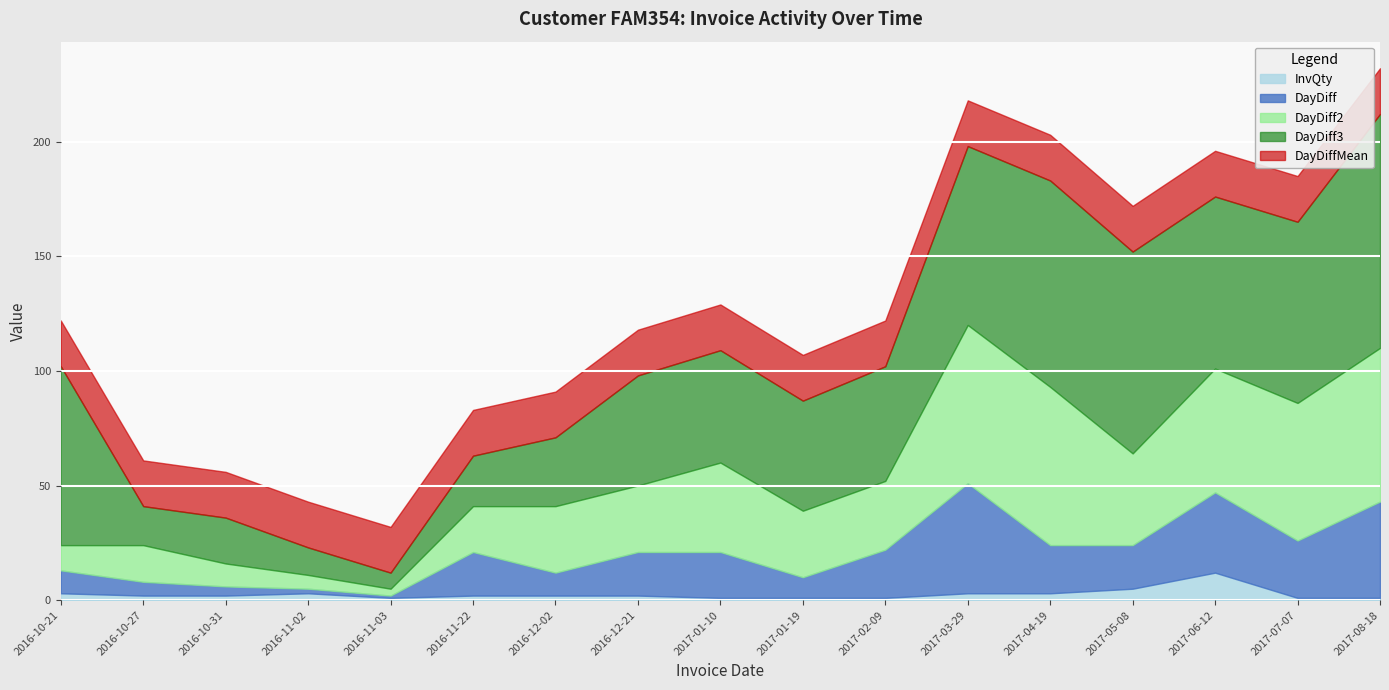

At which category is the sum across all series the highest?

2017-08-18